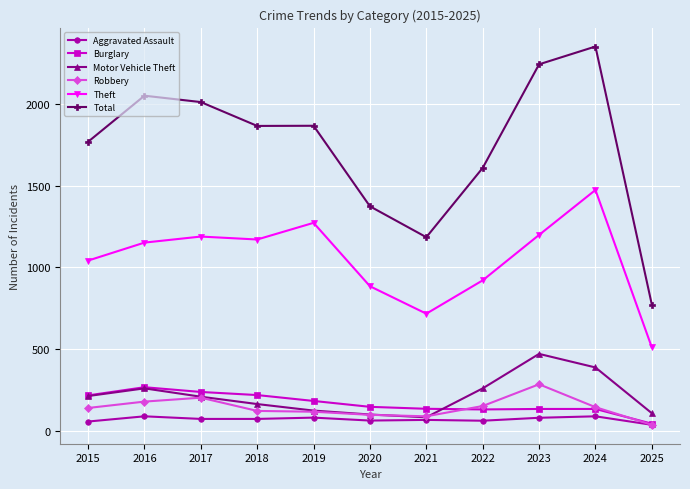

What are all the series names shown in the legend?

Aggravated Assault, Burglary, Motor Vehicle Theft, Robbery, Theft, Total